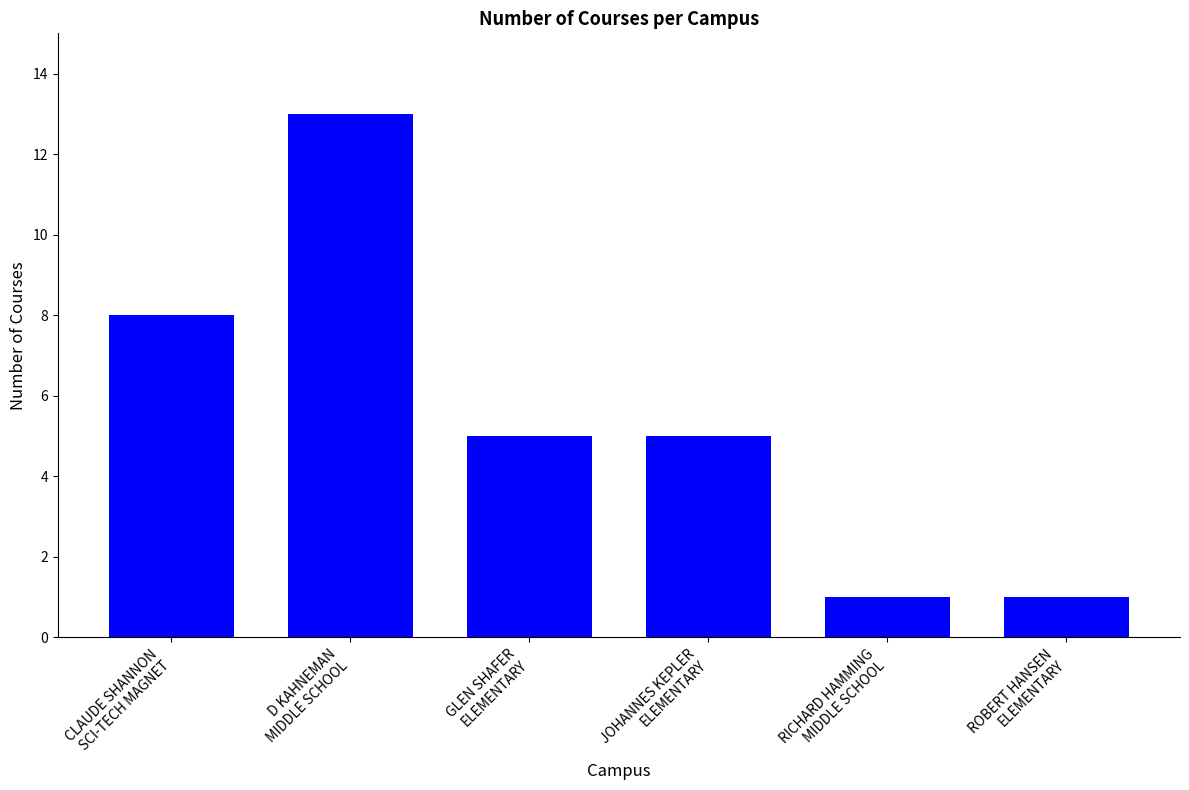

What is the value of the 5th bar from the left?

1